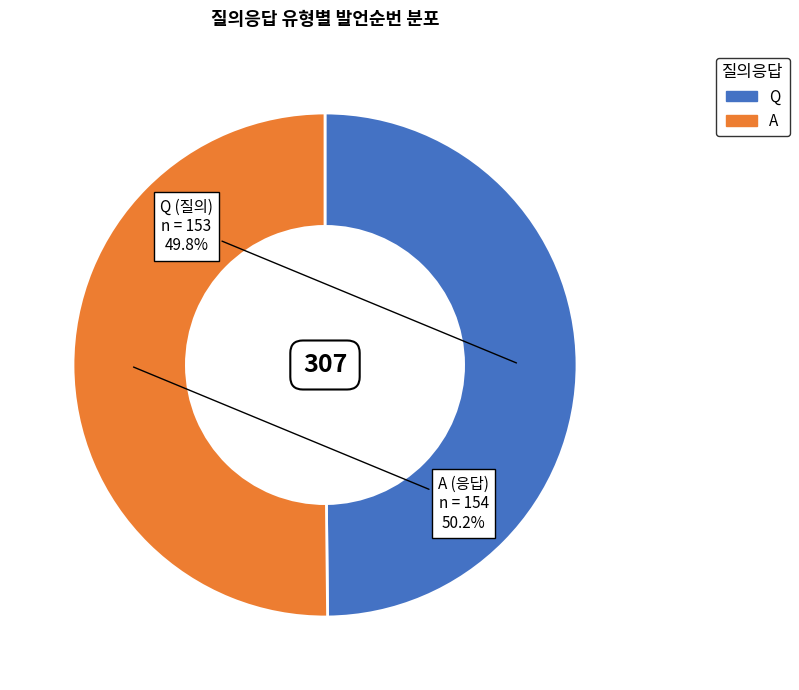

True or false: Q accounts for 37% of the total.

False